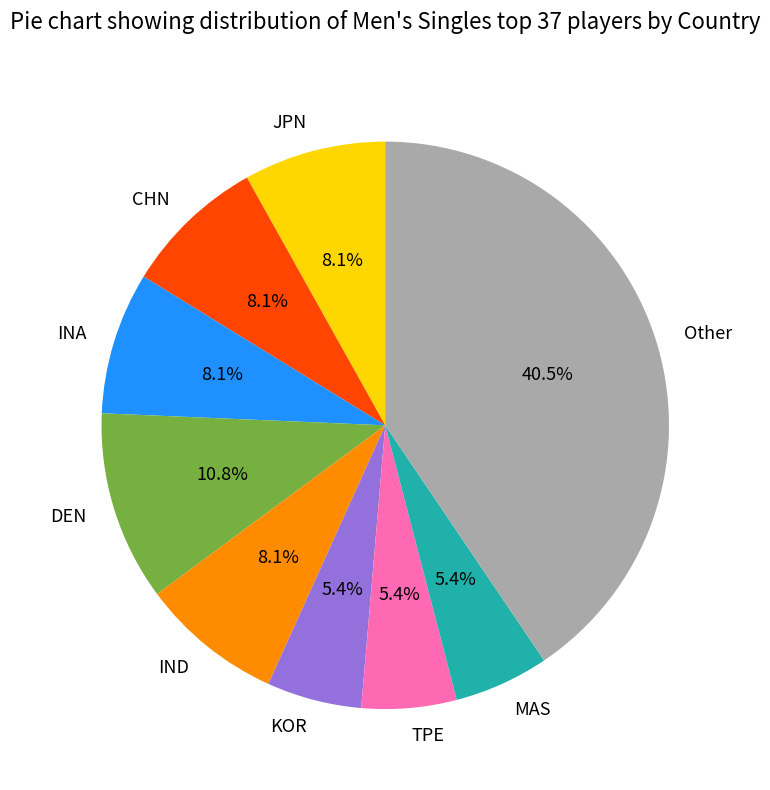

Does MAS represent more than half of the total?

No